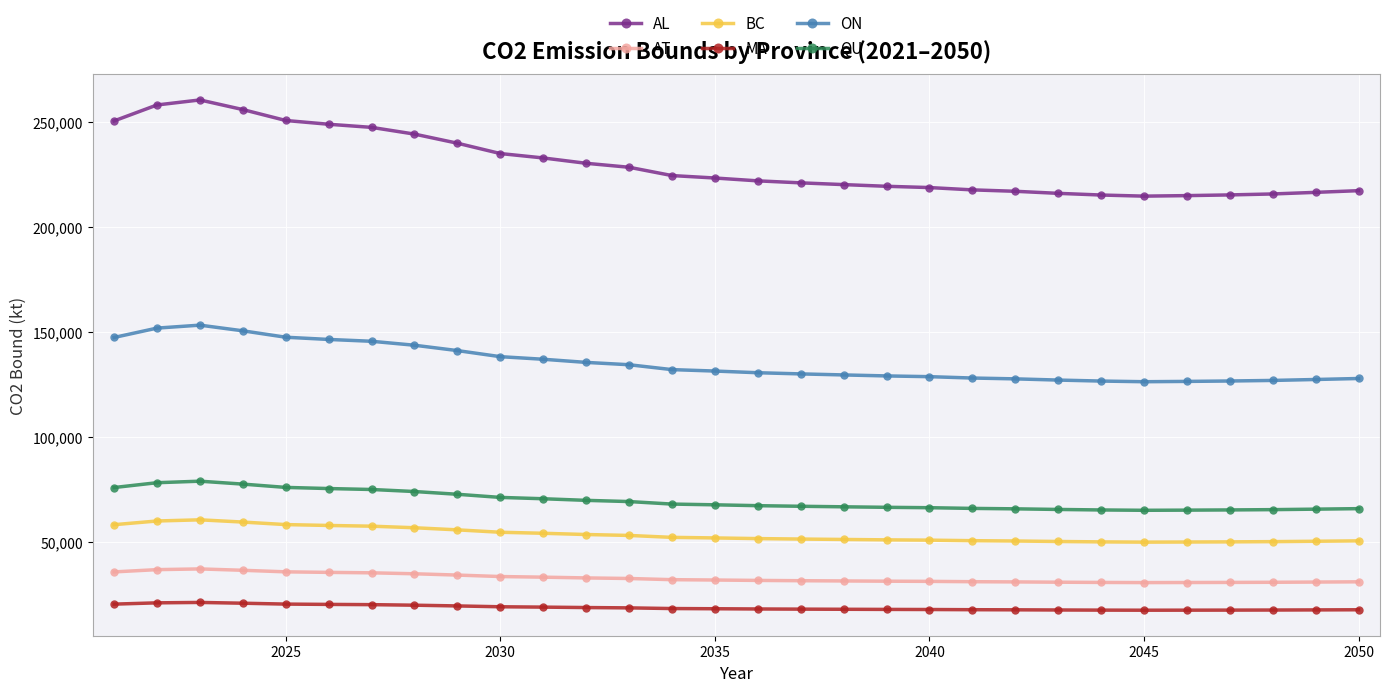

What is the average value of the MA series?

18565.1